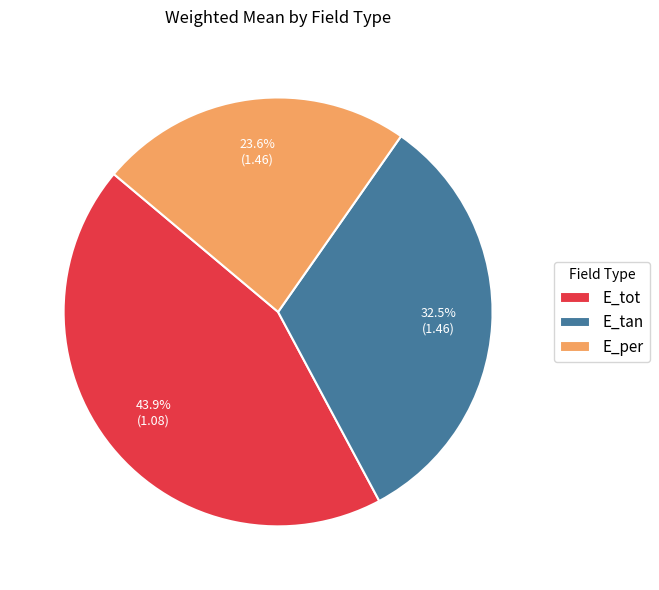

What portion of the pie excludes E_tot?

56.1%